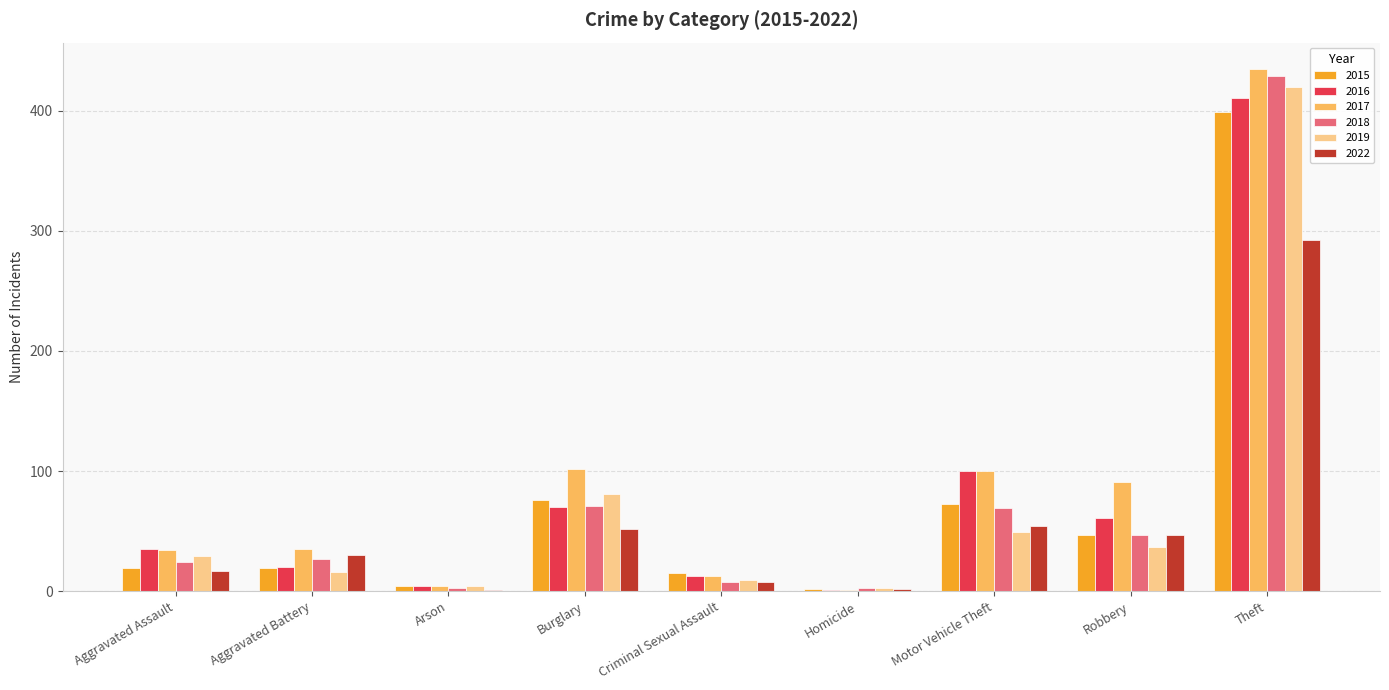

What is the total value across all series at Theft?

2386